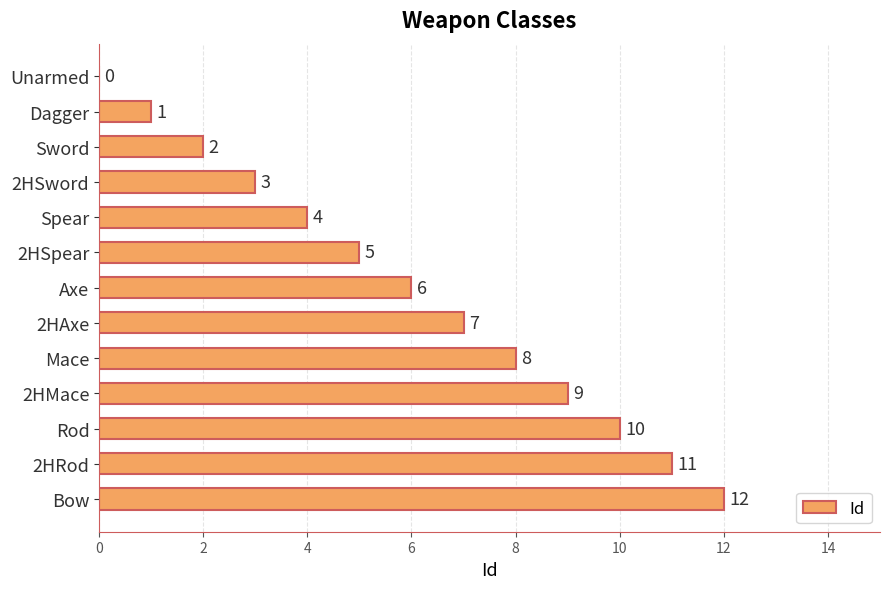

What is the sum of the values at 2HAxe and Sword?

9